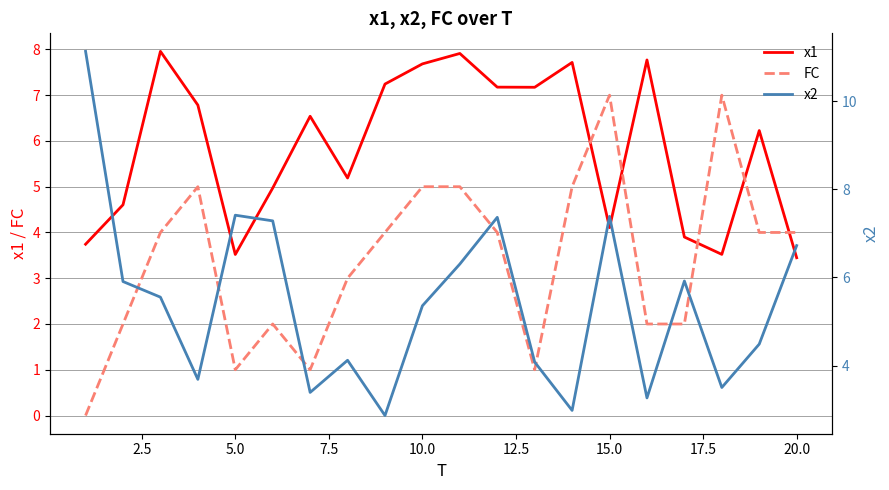

Is it true that x1 equals 2.4 at 20.0?

False